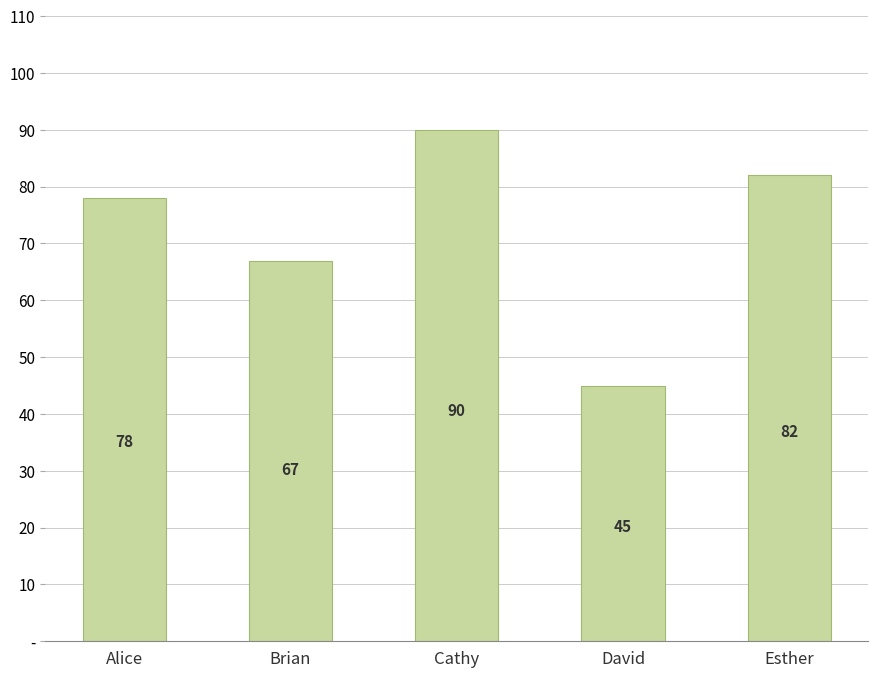

Are the bars horizontal?

No